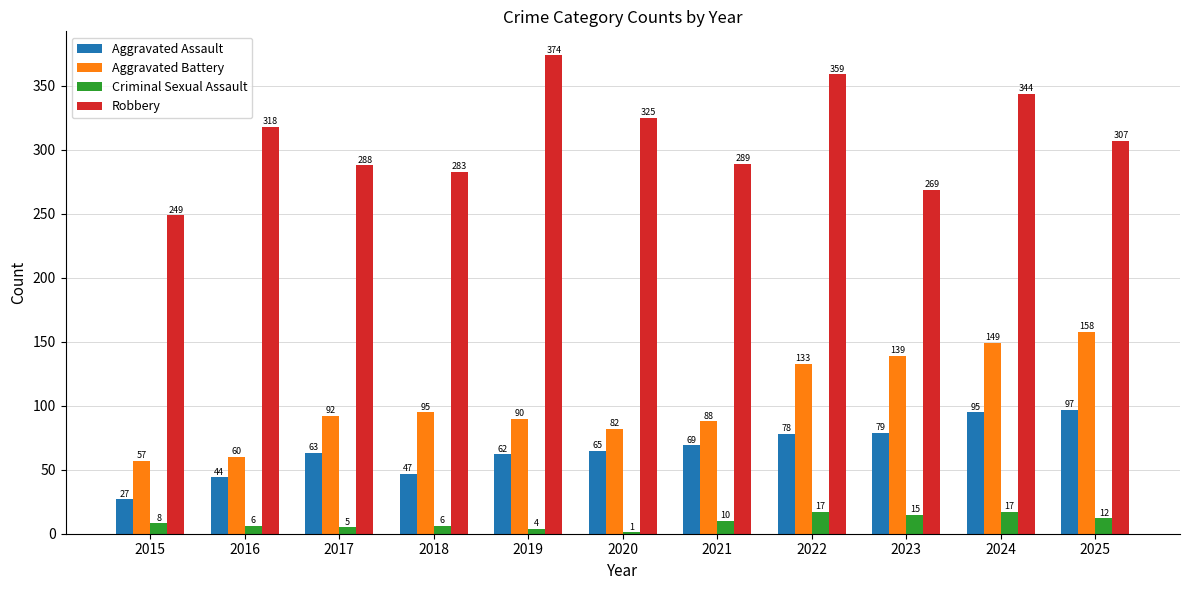

What is the sum of all Criminal Sexual Assault values?

101